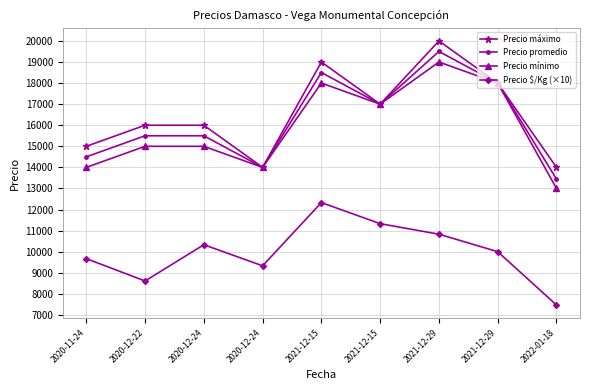

What is the difference between the maximum and minimum values in the Precio mínimo series?

6000